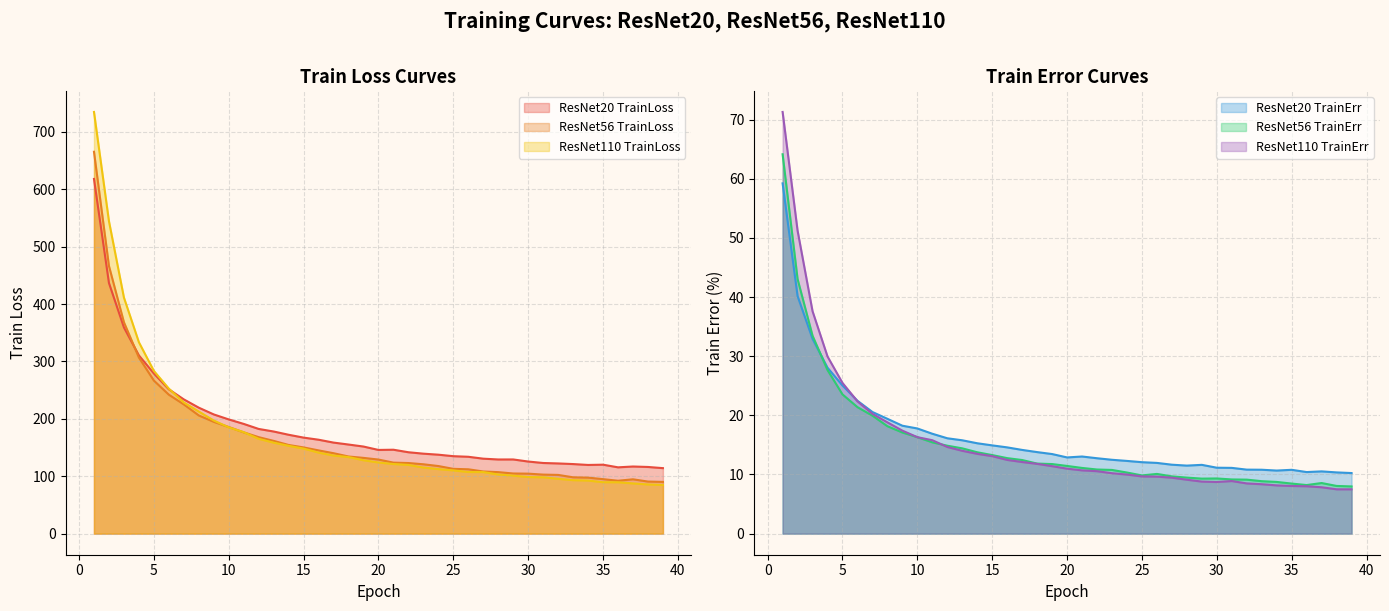

Is it true that ResNet110 TrainLoss equals 69.7 at 18?

False